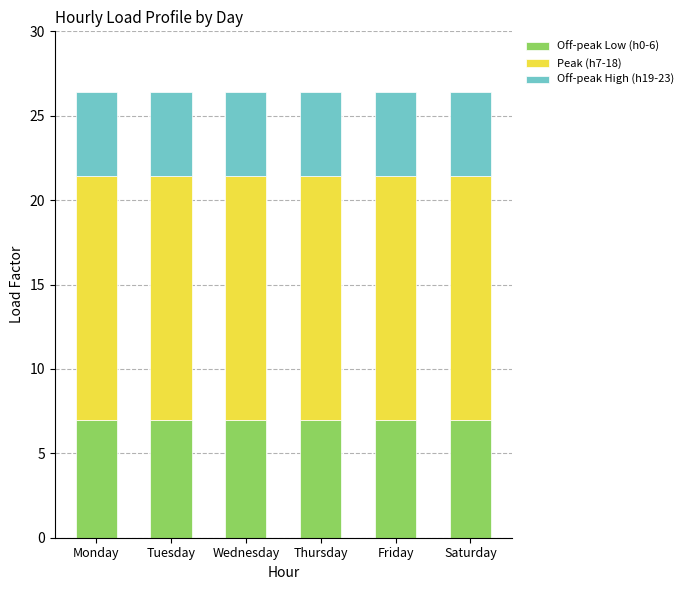

What is the total value across all series at Monday?

26.4